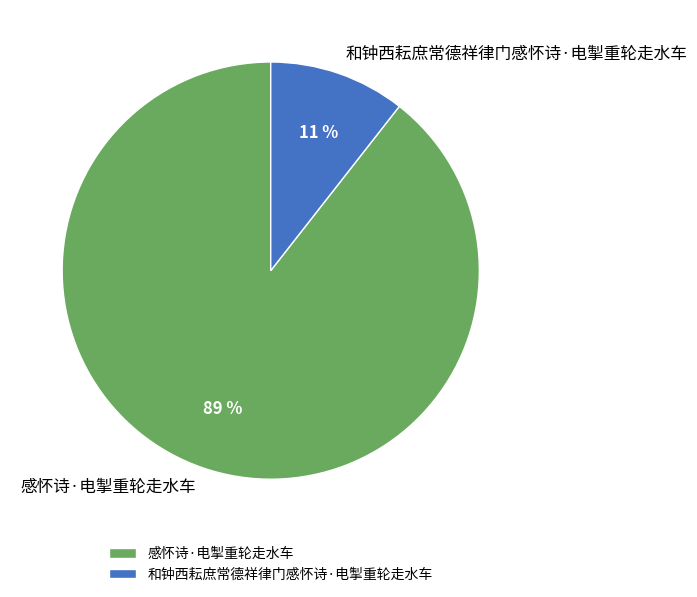

Is there a majority slice in this chart?

Yes